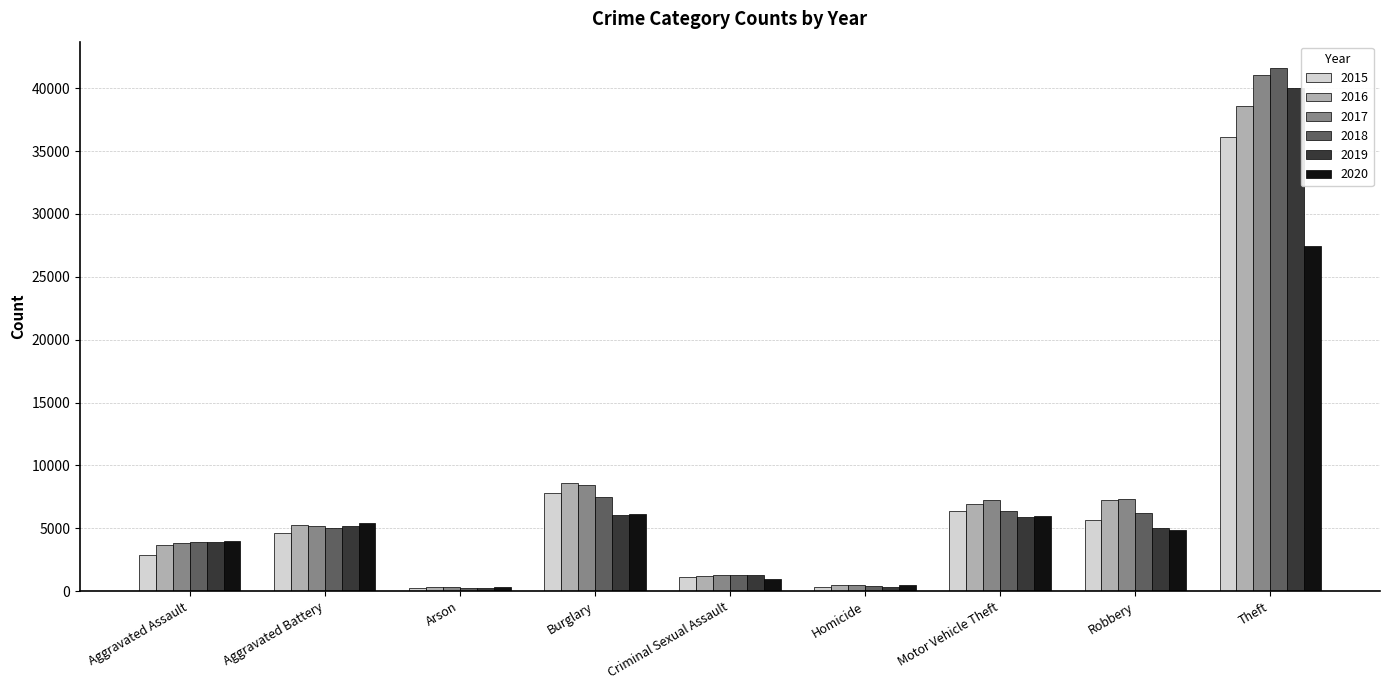

Rank the series by their maximum value, from lowest to highest.

2020, 2015, 2016, 2019, 2017, 2018